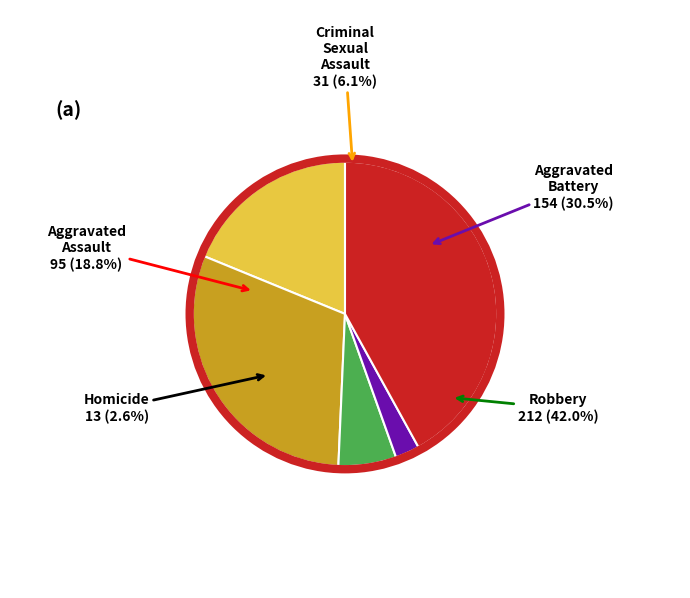

To the nearest percent, what portion does Criminal Sexual Assault represent?

6%